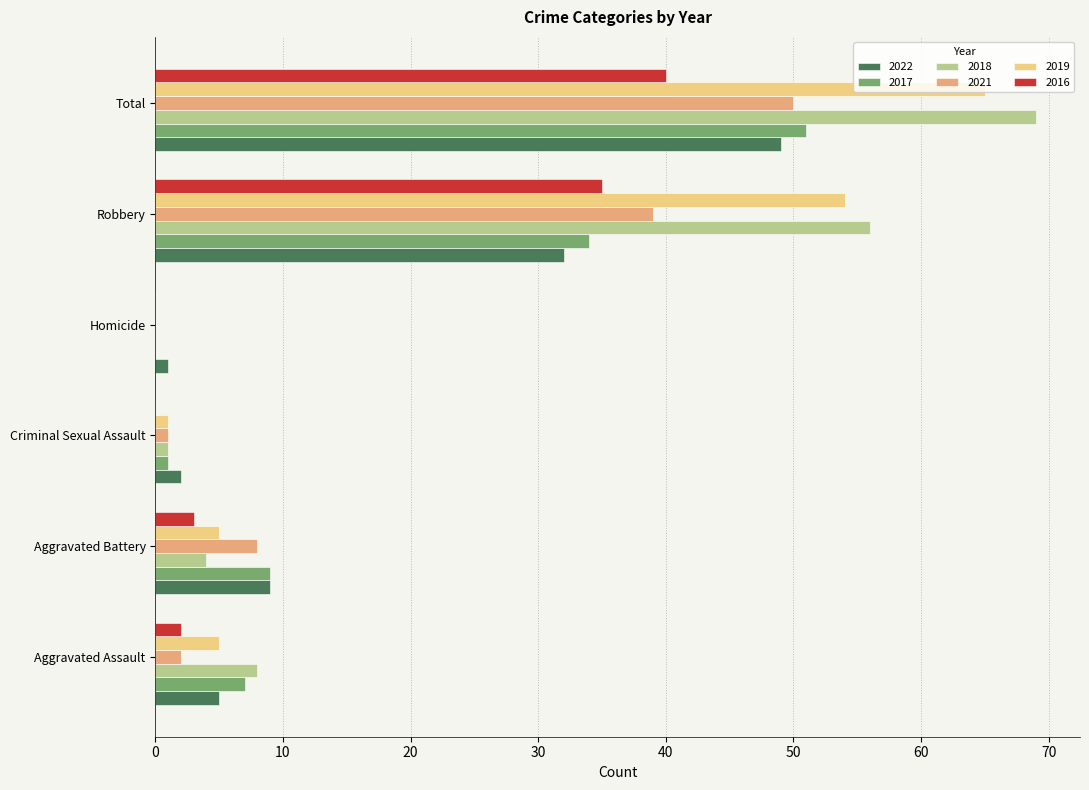

Which series has the widest spread of values?

2018